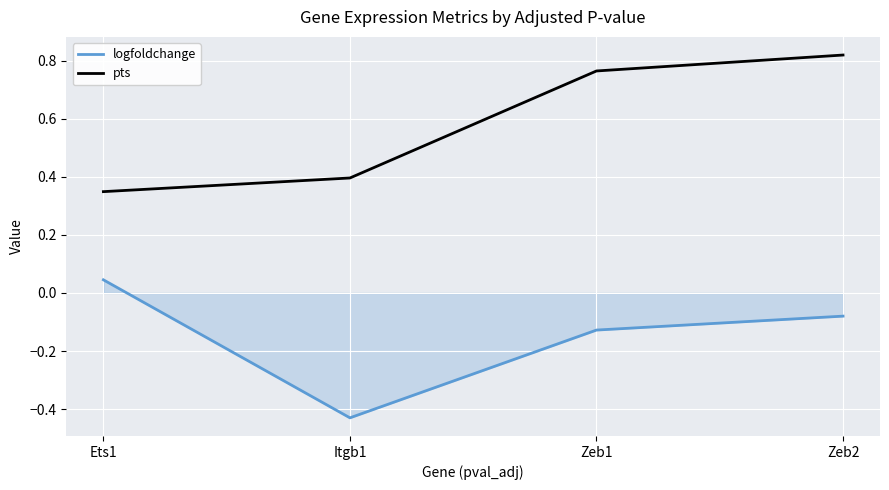

What is the difference between the logfoldchange values at Zeb1 and Itgb1?

0.3